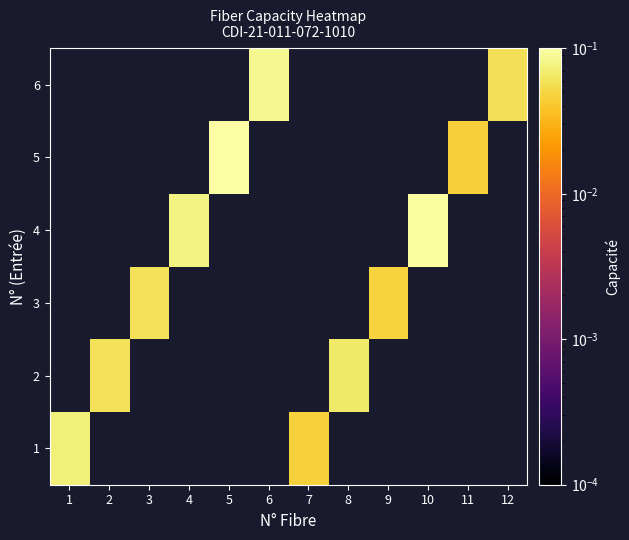

Is the value of 3 at 3 greater than the value of 6 at 1?

No